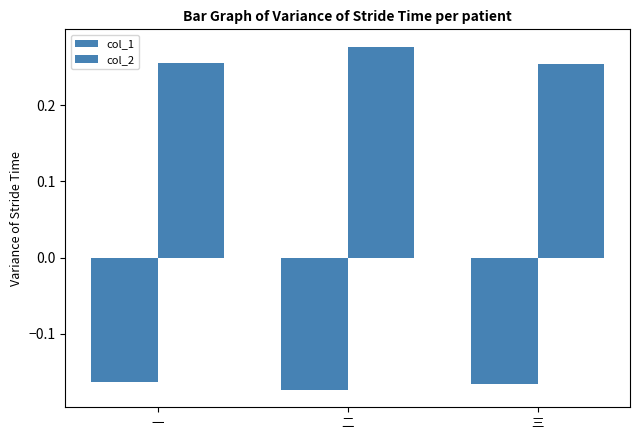

Reading left to right, what are all the values shown in this chart?

col_1: -0.2	-0.2	-0.2
col_2: 0.3	0.3	0.3